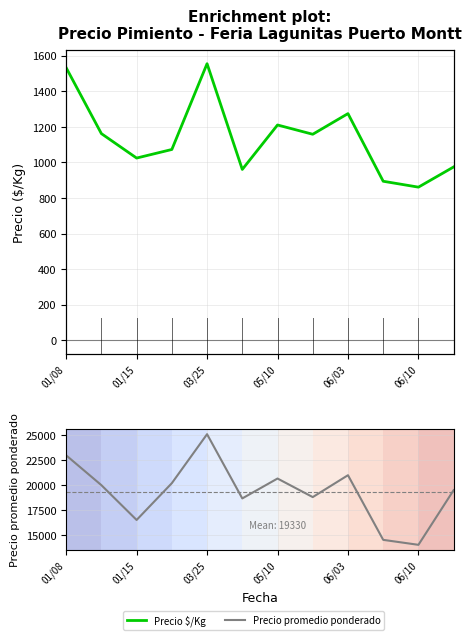

Rank the series at 03/25 from lowest to highest value.

Precio $/Kg, Precio promedio ponderado